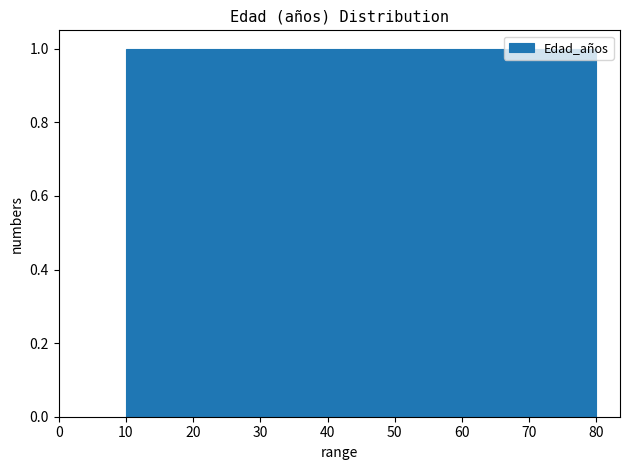

Reading left to right, transcribe this chart: for each bar, give the range it covers on the x-axis and its height. Neither the bar edges nor the heights are printed on the chart, so give them approximately, as read against the axes.

10 to 15: 1
15 to 19: 1
19 to 24: 1
24 to 29: 1
29 to 33: 1
33 to 38: 1
38 to 43: 1
43 to 47: 1
47 to 52: 1
52 to 57: 1
57 to 61: 1
61 to 66: 1
66 to 71: 1
71 to 75: 1
75 to 80: 1